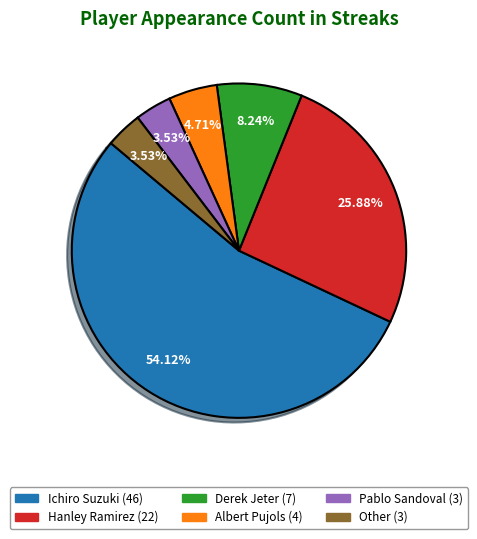

Which category has the biggest portion of the pie?

Ichiro Suzuki